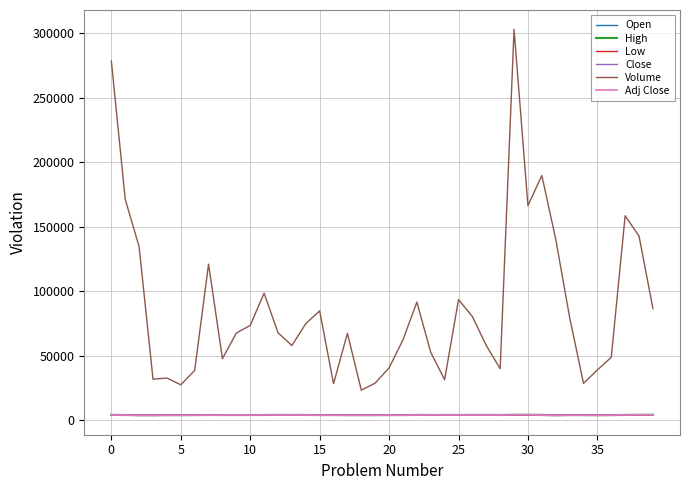

Does the chart have visible grid lines?

Yes